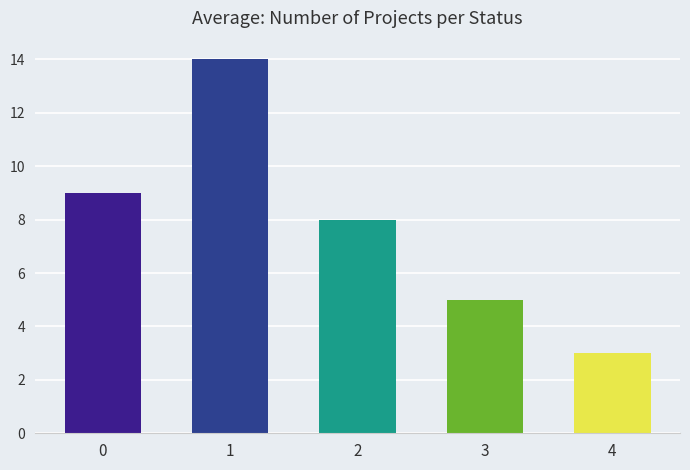

What is the average value?

8